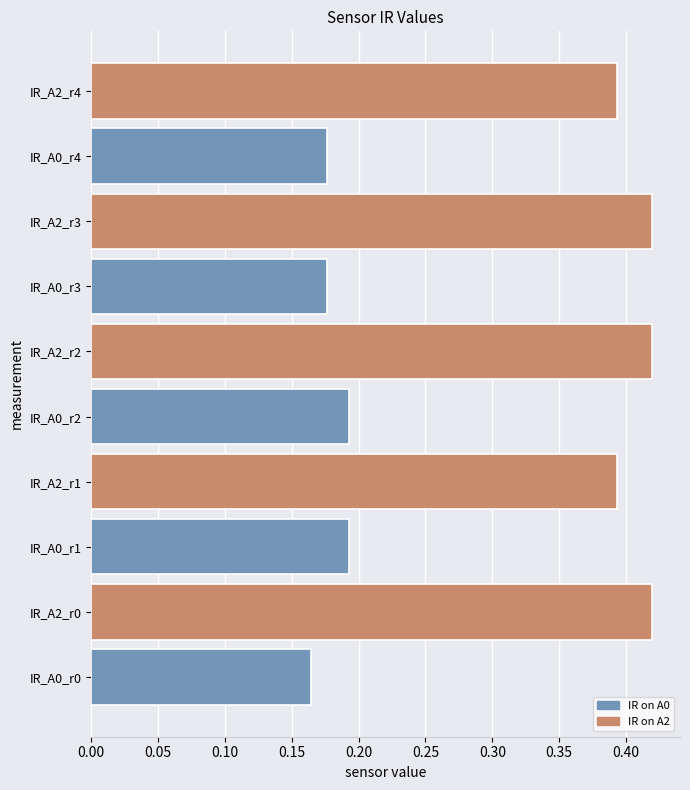

Which label corresponds to the smallest value in the chart?

IR_A0_r0